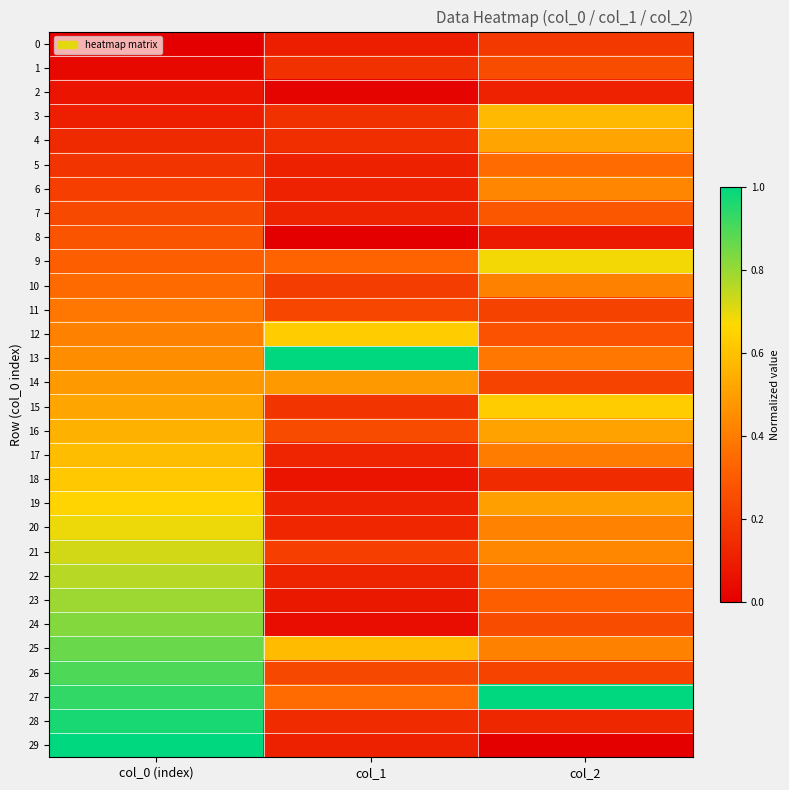

Reading left to right, extract all data points from this chart.

0: col_0 (index)=0.0	col_1=0.1	col_2=0.2
1: col_0 (index)=0.0	col_1=0.2	col_2=0.3
2: col_0 (index)=0.1	col_1=0.0	col_2=0.1
3: col_0 (index)=0.1	col_1=0.2	col_2=0.6
4: col_0 (index)=0.1	col_1=0.2	col_2=0.5
5: col_0 (index)=0.2	col_1=0.1	col_2=0.4
6: col_0 (index)=0.2	col_1=0.1	col_2=0.4
7: col_0 (index)=0.2	col_1=0.1	col_2=0.3
8: col_0 (index)=0.3	col_1=0.0	col_2=0.1
9: col_0 (index)=0.3	col_1=0.3	col_2=0.7
10: col_0 (index)=0.3	col_1=0.2	col_2=0.4
11: col_0 (index)=0.4	col_1=0.2	col_2=0.2
12: col_0 (index)=0.4	col_1=0.6	col_2=0.3
13: col_0 (index)=0.4	col_1=1.0	col_2=0.4
14: col_0 (index)=0.5	col_1=0.5	col_2=0.2
15: col_0 (index)=0.5	col_1=0.2	col_2=0.6
16: col_0 (index)=0.6	col_1=0.2	col_2=0.5
17: col_0 (index)=0.6	col_1=0.1	col_2=0.4
18: col_0 (index)=0.6	col_1=0.1	col_2=0.1
19: col_0 (index)=0.7	col_1=0.1	col_2=0.5
20: col_0 (index)=0.7	col_1=0.1	col_2=0.4
21: col_0 (index)=0.7	col_1=0.2	col_2=0.4
22: col_0 (index)=0.8	col_1=0.1	col_2=0.4
23: col_0 (index)=0.8	col_1=0.1	col_2=0.3
24: col_0 (index)=0.8	col_1=0.0	col_2=0.3
25: col_0 (index)=0.9	col_1=0.6	col_2=0.4
26: col_0 (index)=0.9	col_1=0.2	col_2=0.2
27: col_0 (index)=0.9	col_1=0.3	col_2=1.0
28: col_0 (index)=1.0	col_1=0.1	col_2=0.1
29: col_0 (index)=1.0	col_1=0.1	col_2=0.0